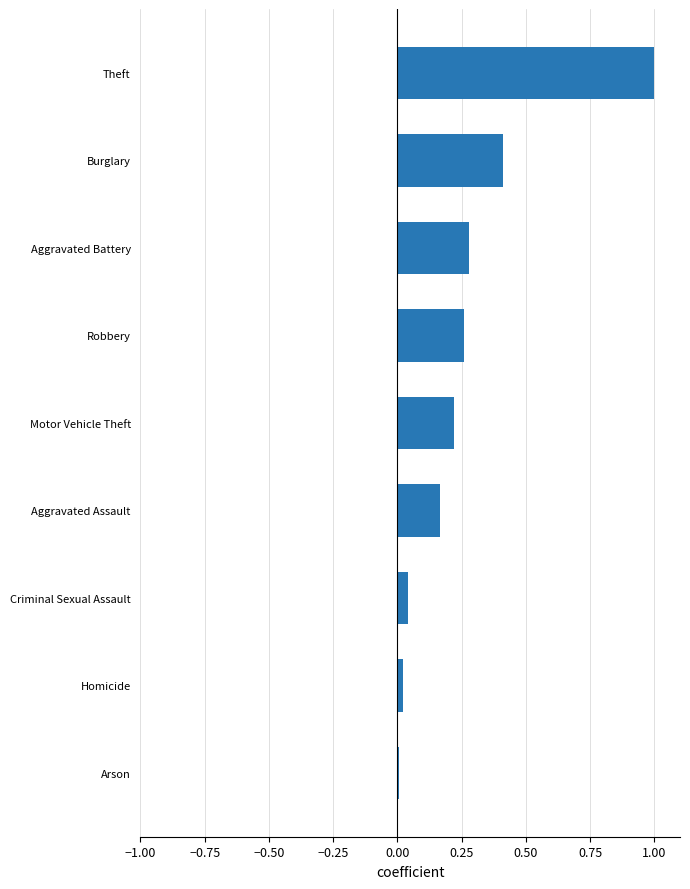

Are the bars grouped side by side (vs. stacked)?

No